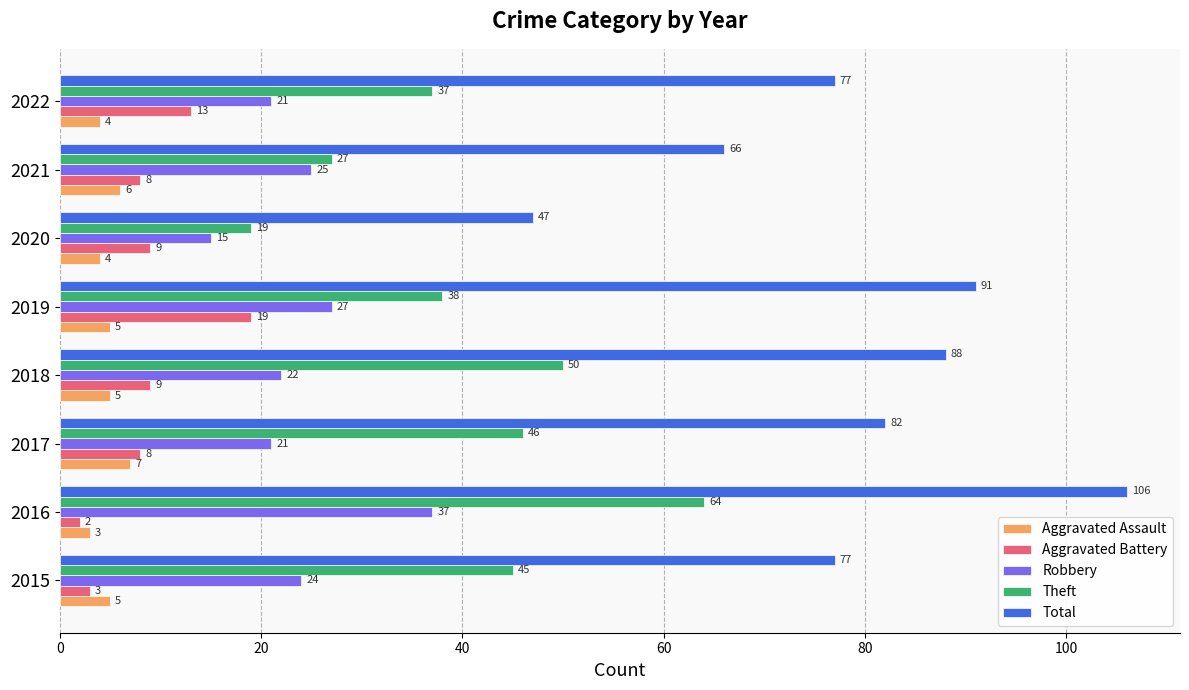

What is the maximum value for Robbery?

37